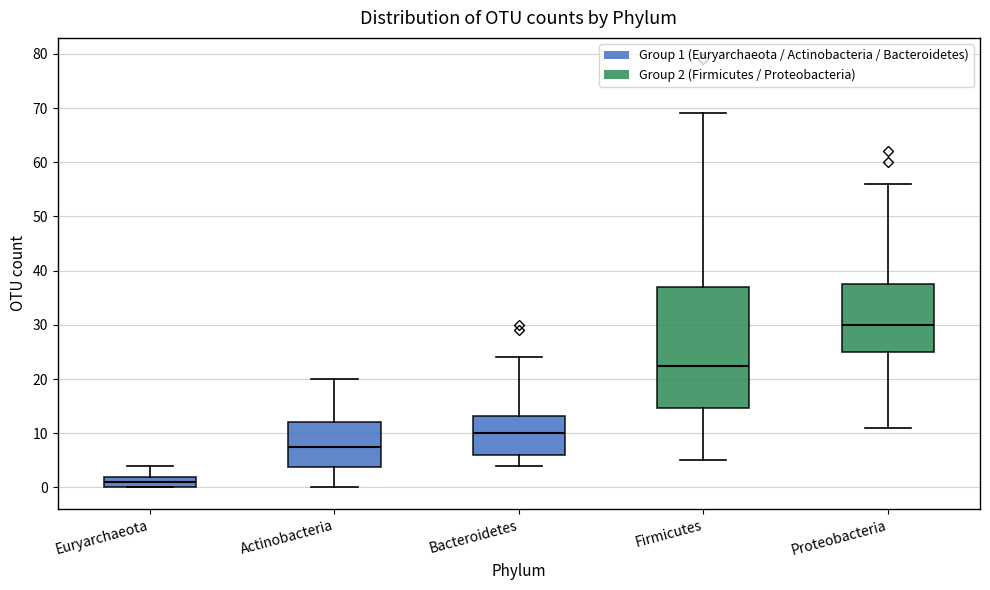

Where does the median line of the box for Actinobacteria sit on the y-axis? The values are not printed on the chart, so give them approximately, as read against the axis.

8